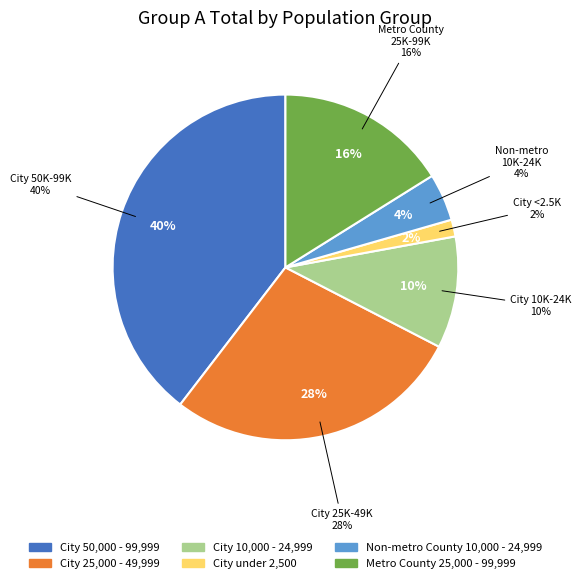

Does any single category account for the majority?

No